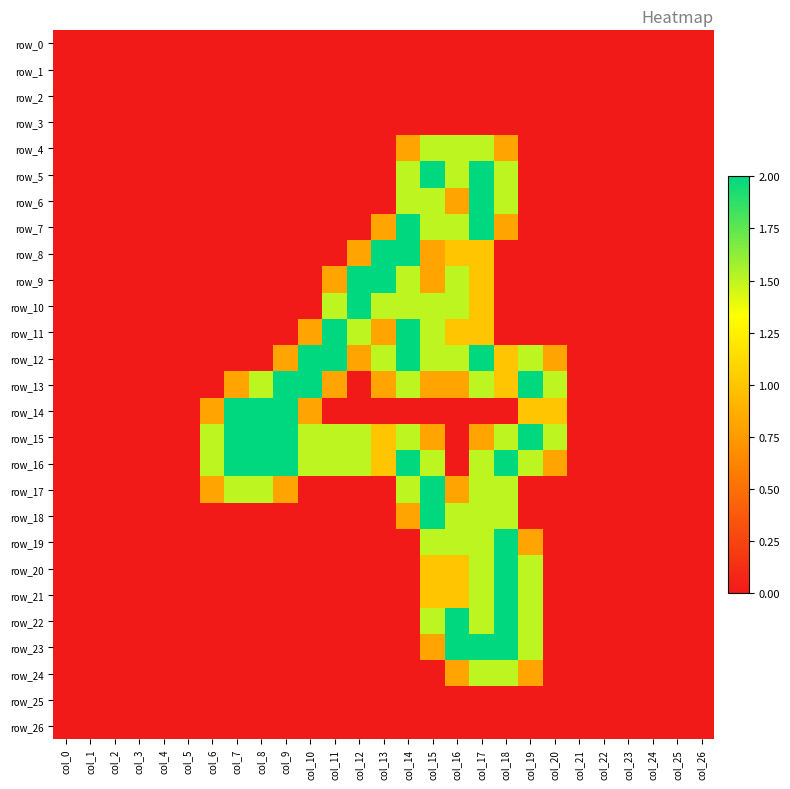

The value of row_24 at col_0 is -1.0. True or false?

False